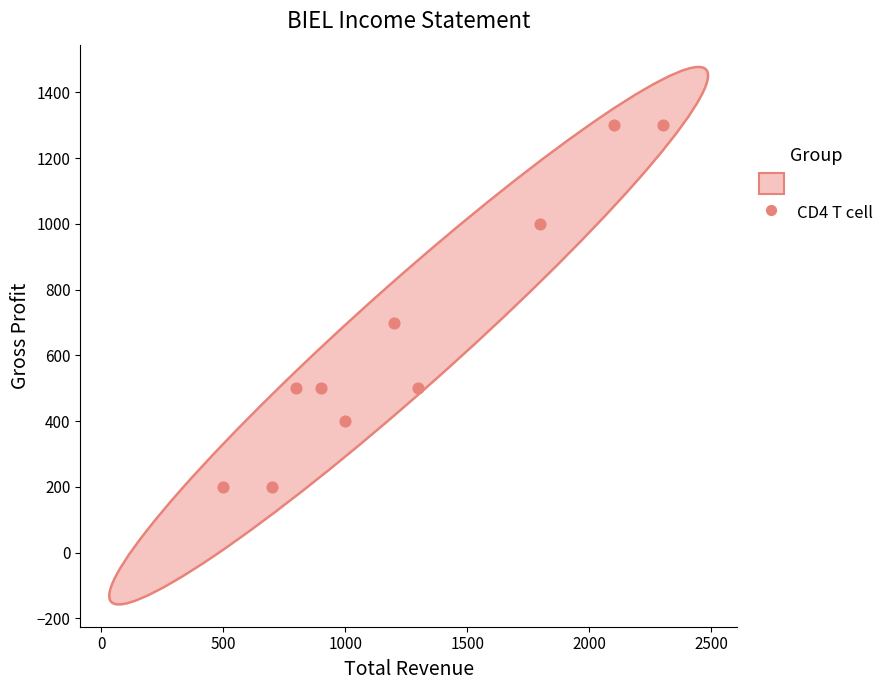

What Y value in the scatter plot is closest to 750?

700